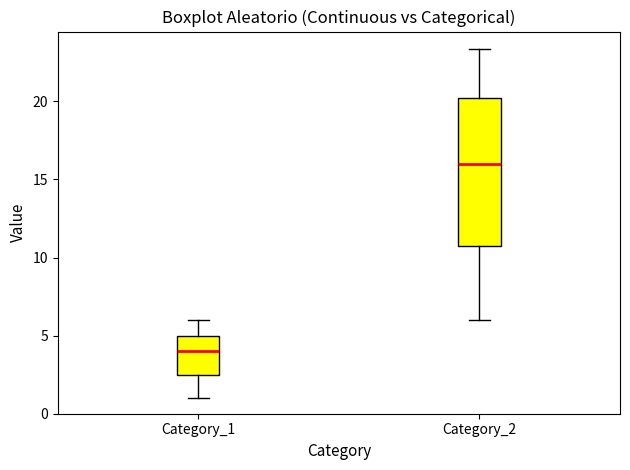

Which box's median line is the lowest?

Category_1